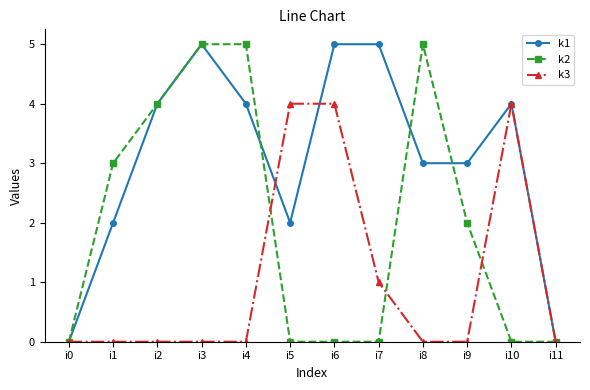

At how many categories does at least one series exceed 2?

10